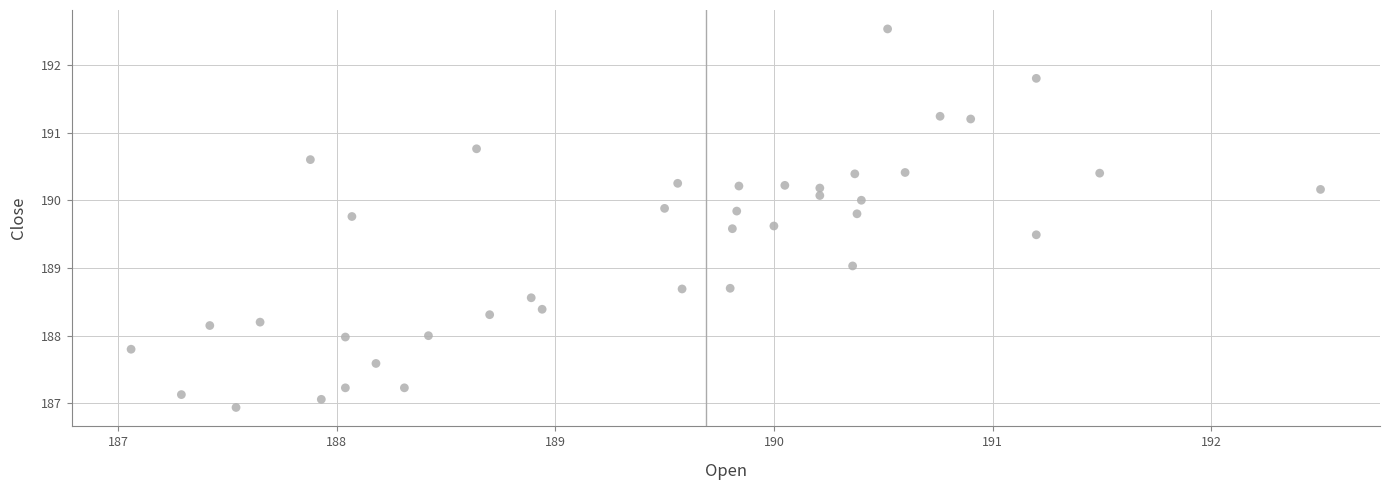

What is the range of Y values (max minus min)?

5.6